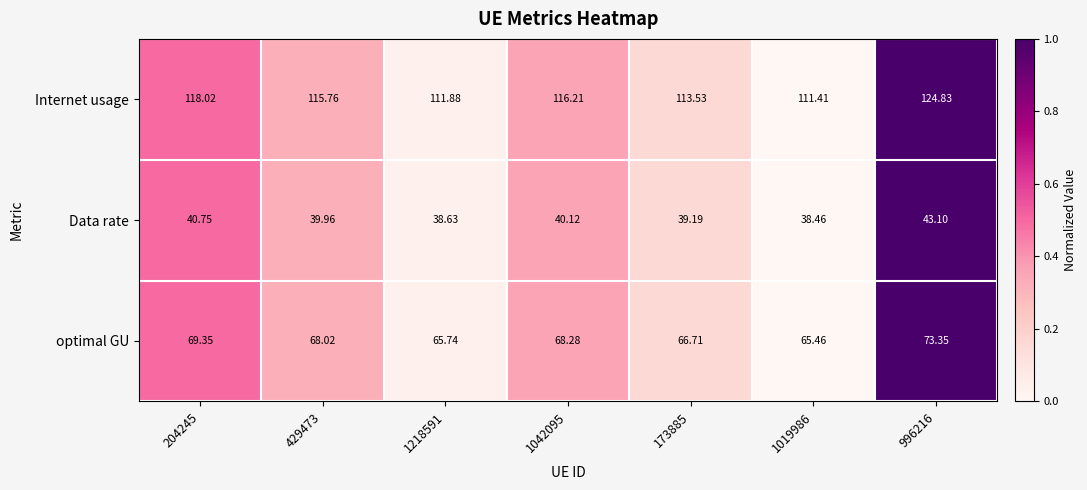

Which series changed the most between 429473 and 173885?

Internet usage